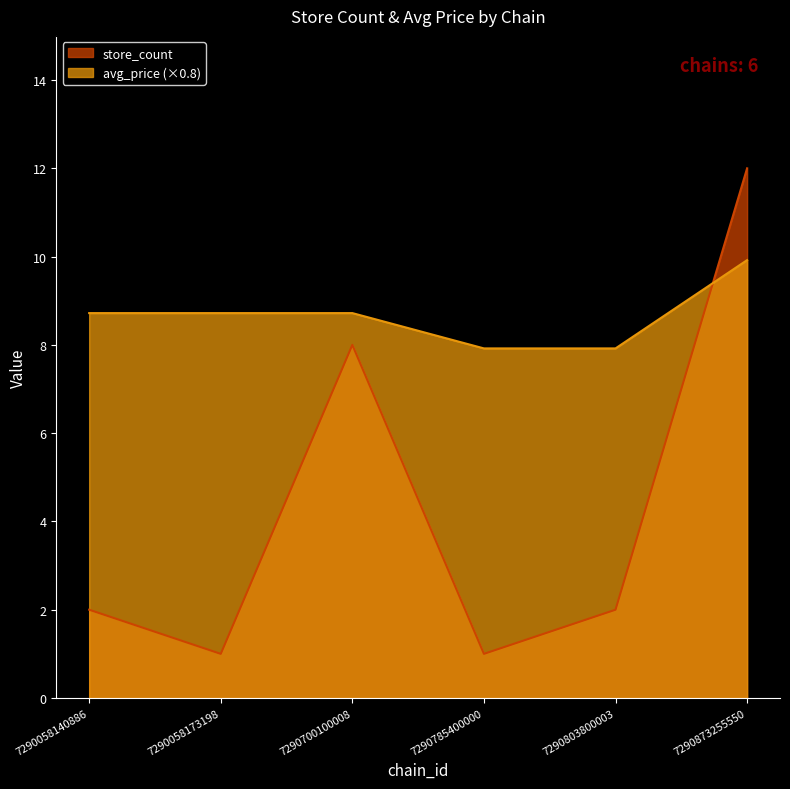

Where do store_count and avg_price first cross each other?

7290803800003 and 7290873255550